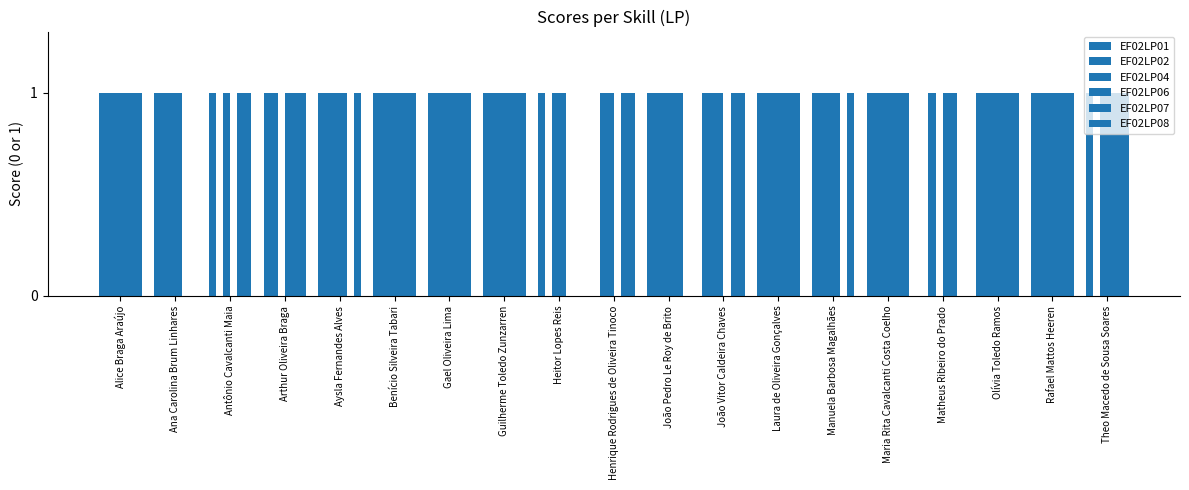

At how many categories does at least one series exceed 0?

19